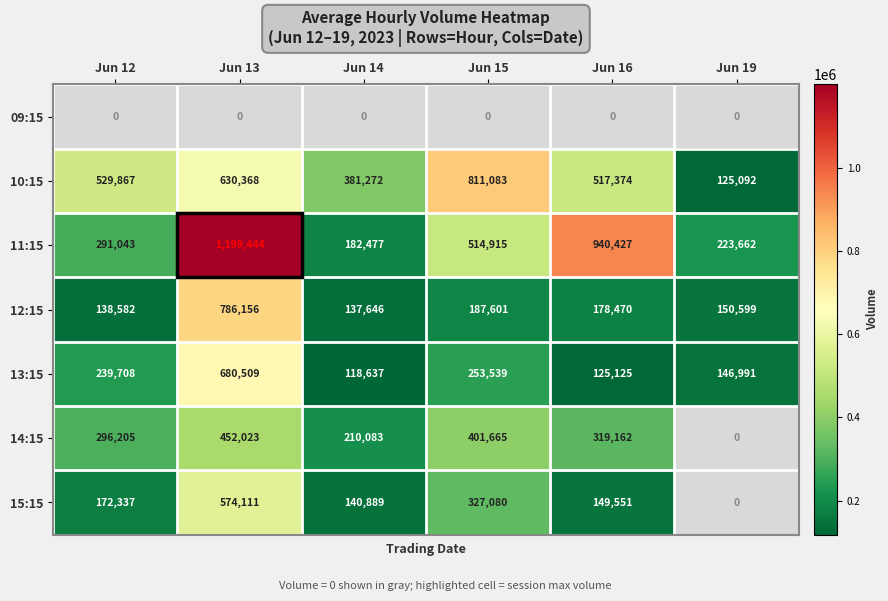

Rank the categories by 13:15 value from lowest to highest.

Jun 14, Jun 16, Jun 19, Jun 12, Jun 15, Jun 13